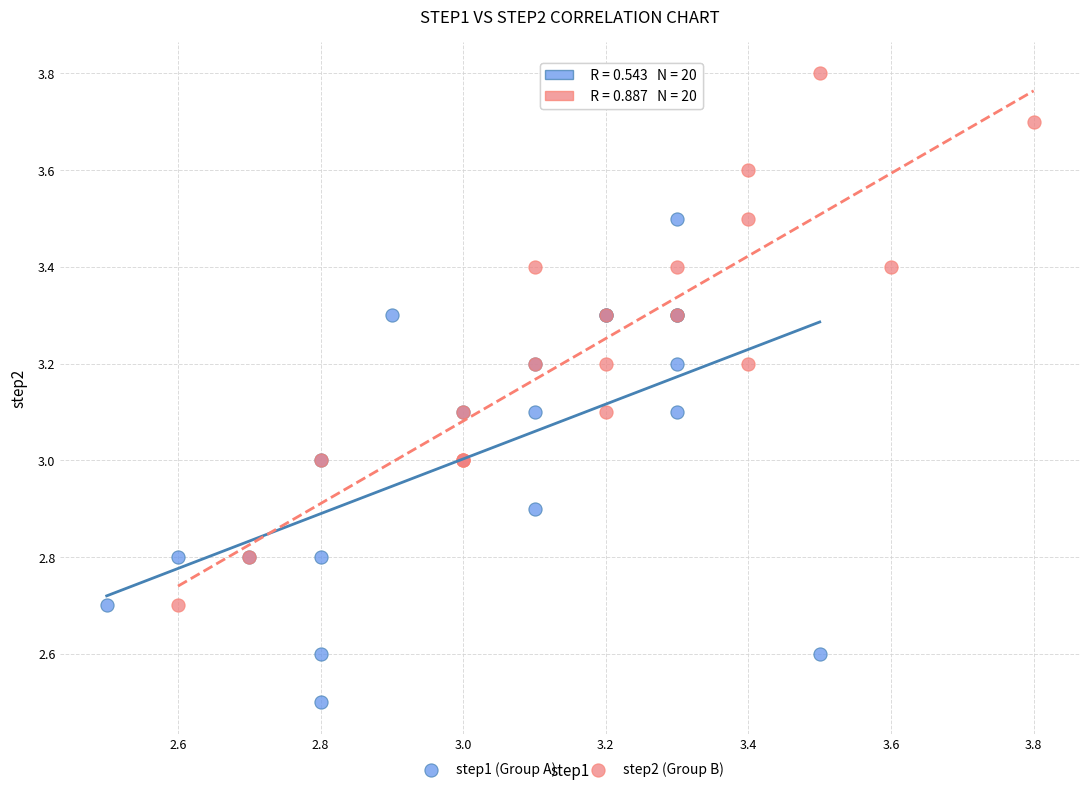

Which series has the widest spread of Y values?

step2 (Group B)